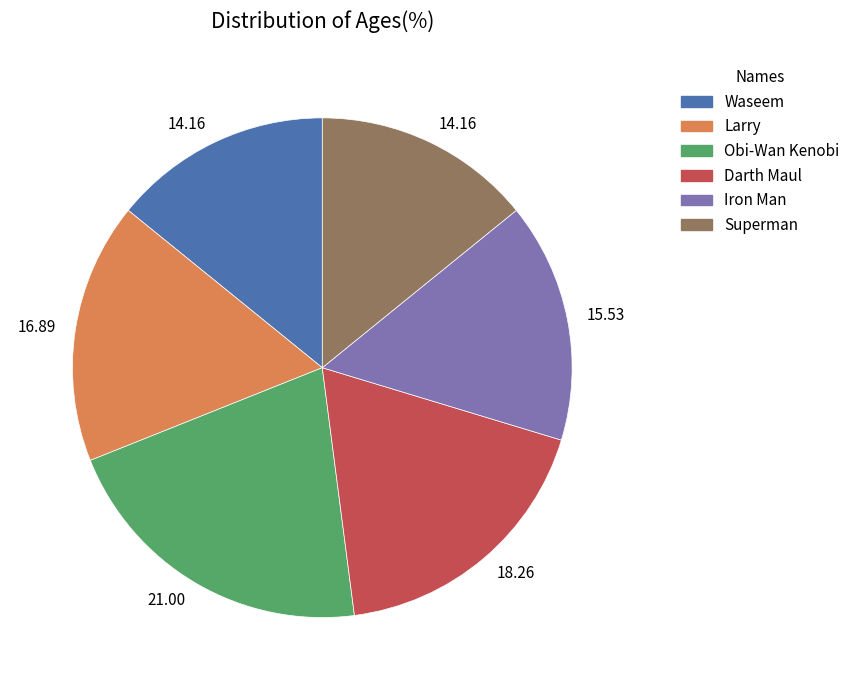

Does Iron Man represent more than half of the total?

No